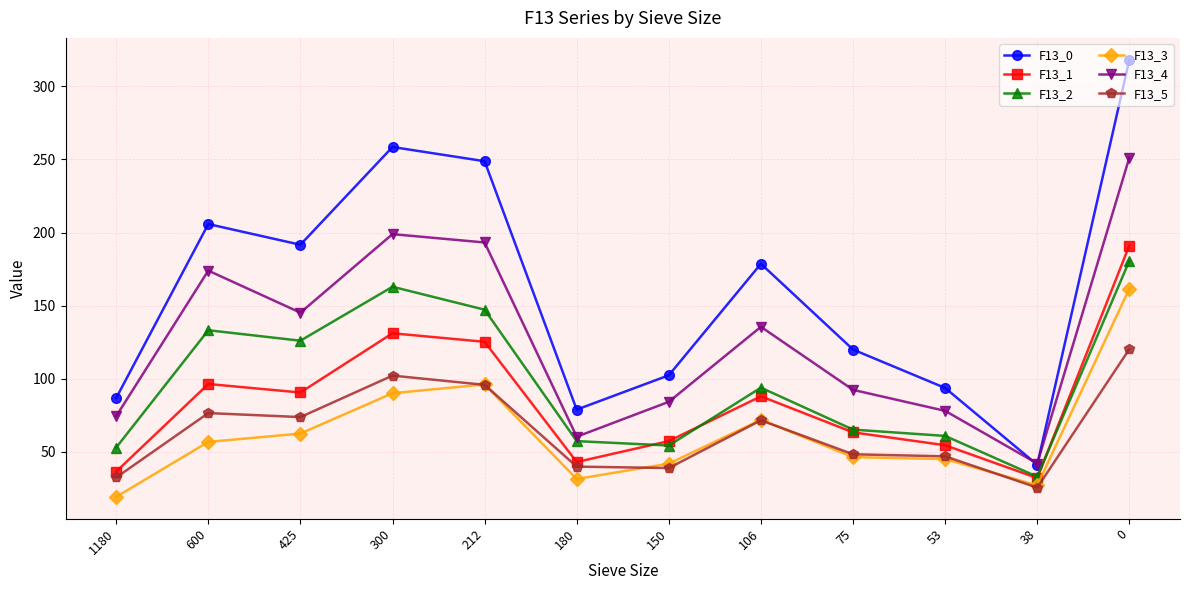

Where is the first local maximum for F13_4?

600